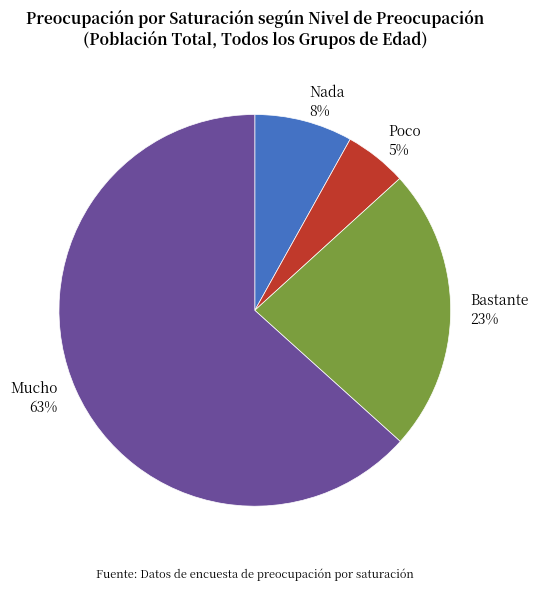

Which category has the smallest portion of the pie?

Poco